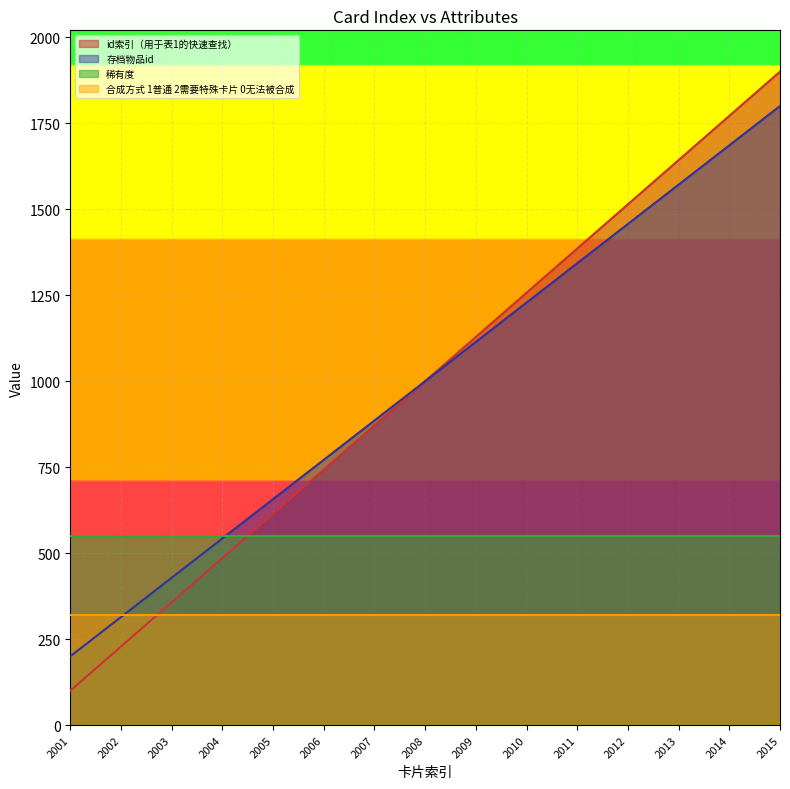

At which category is the sum across all series the highest?

2015